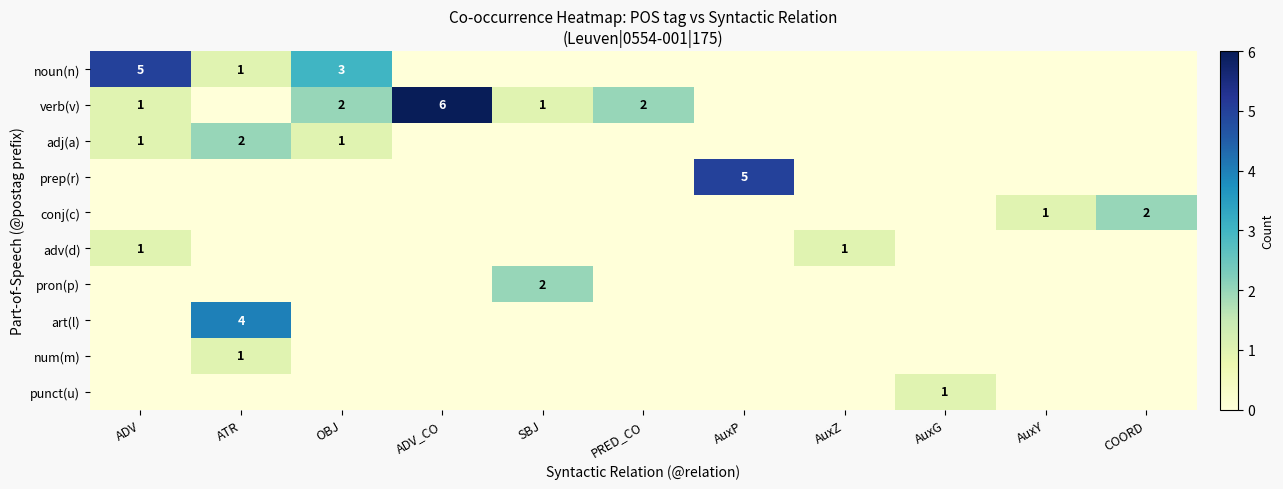

What is the difference between the verb(v) values at ADV_CO and OBJ?

4